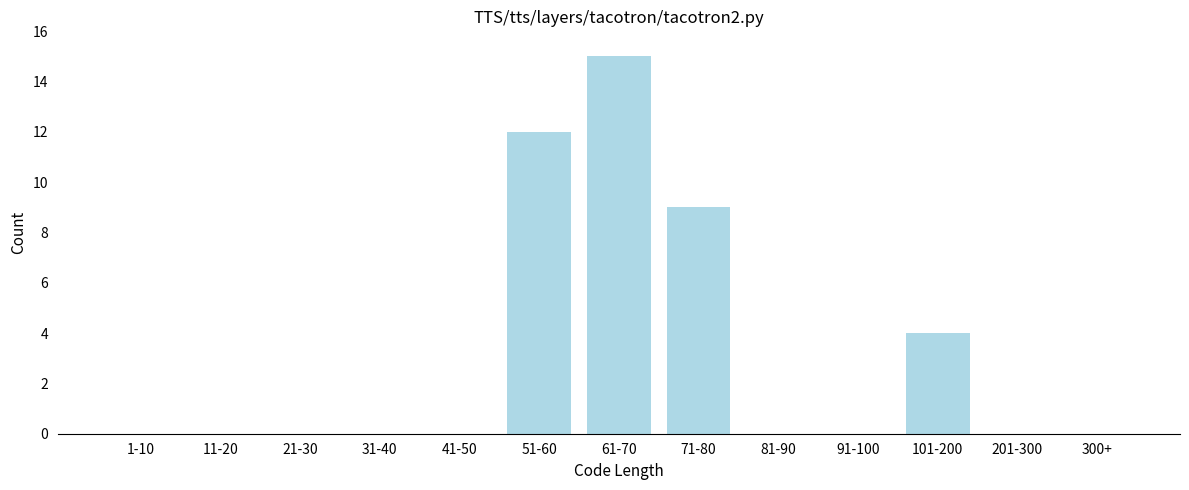

Reading left to right, transcribe all the data shown in this chart.

1-10=0	11-20=0	21-30=0	31-40=0	41-50=0	51-60=12	61-70=15	71-80=9	81-90=0	91-100=0	101-200=4	201-300=0	300+=0